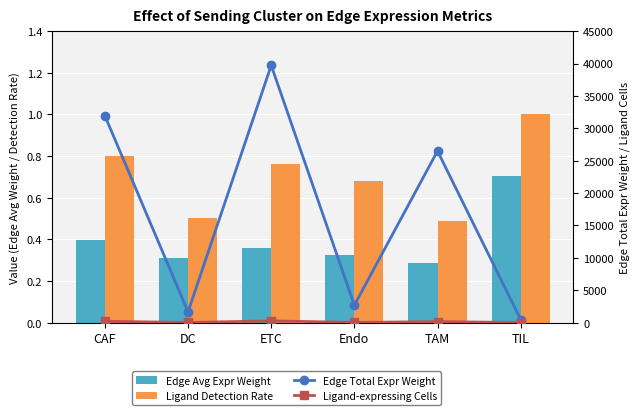

What is the average value of the Ligand-expressing Cells series?

101.8